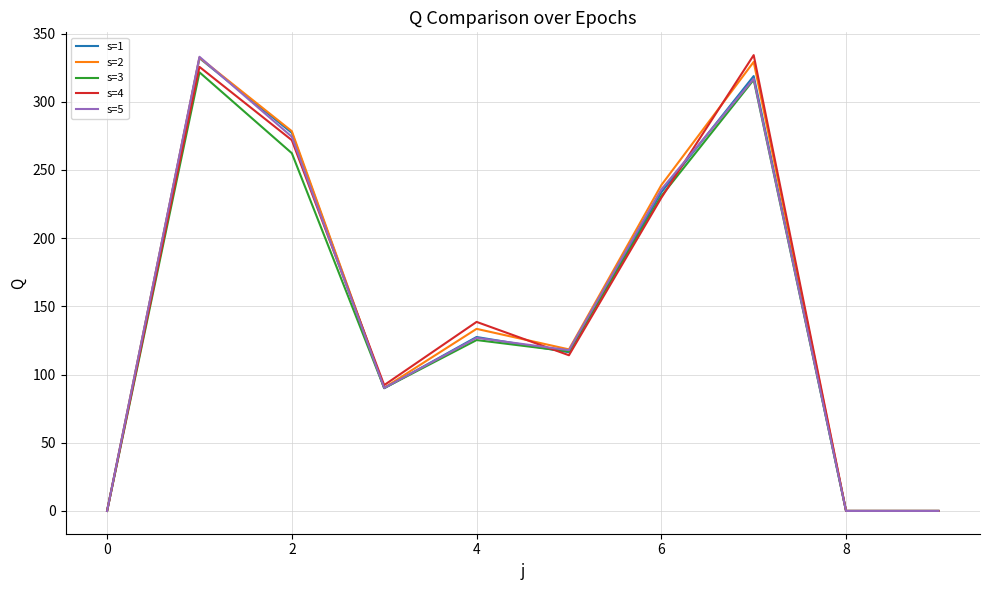

What is the maximum value shown in the chart?

334.2